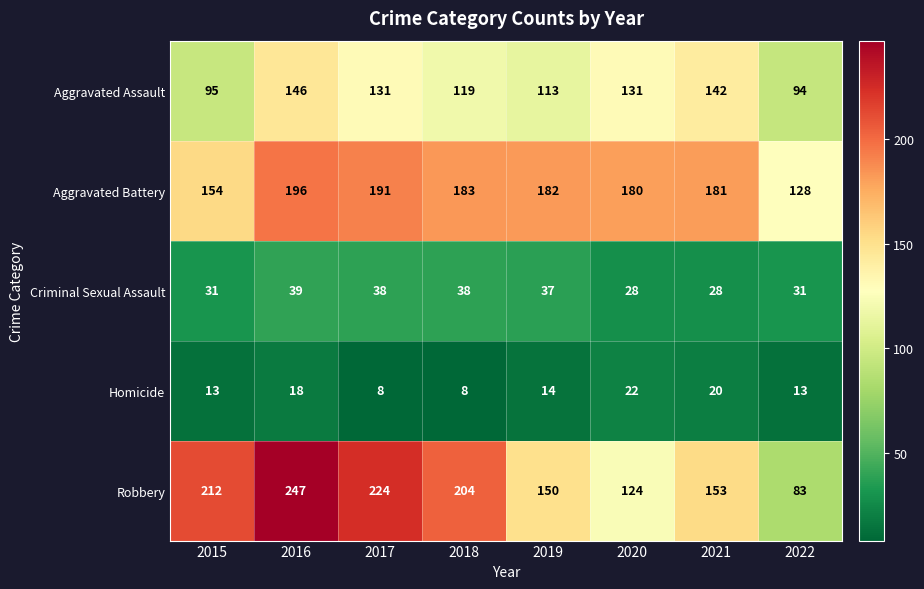

Is it true that Robbery equals 83 at 2022?

True